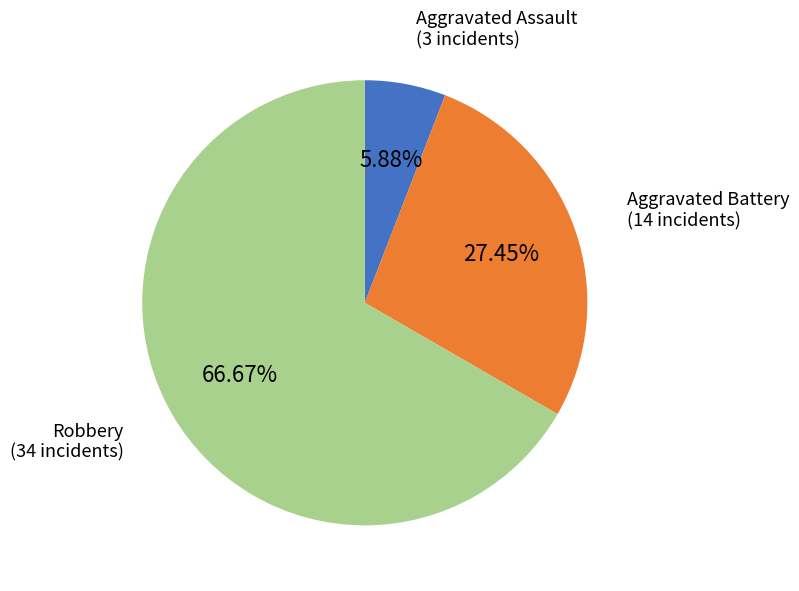

Does any single category account for the majority?

Yes